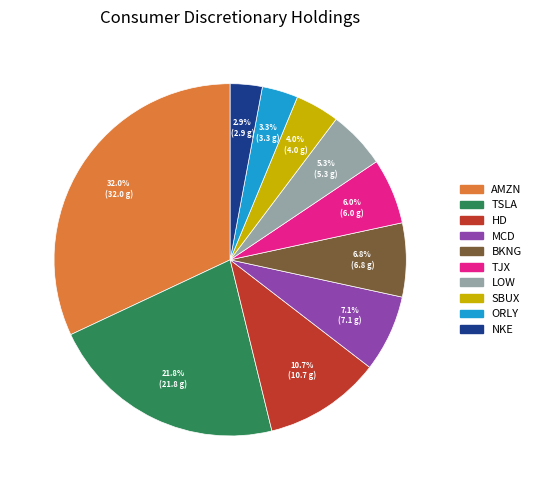

Does any single category account for the majority?

No